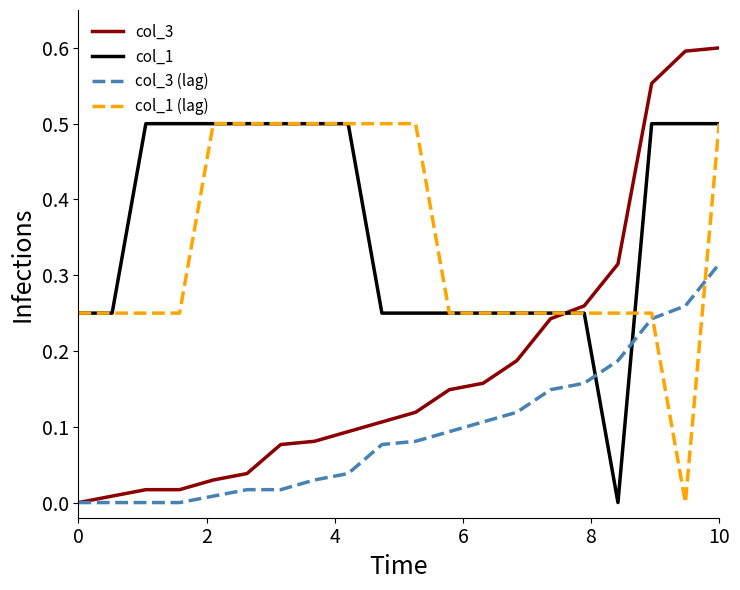

At how many categories does at least one series exceed 0?

20